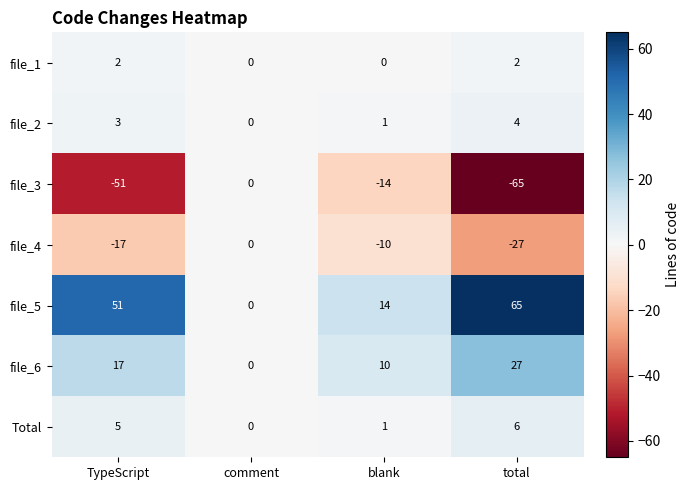

What is the difference between the maximum and minimum values in the file_4 series?

27